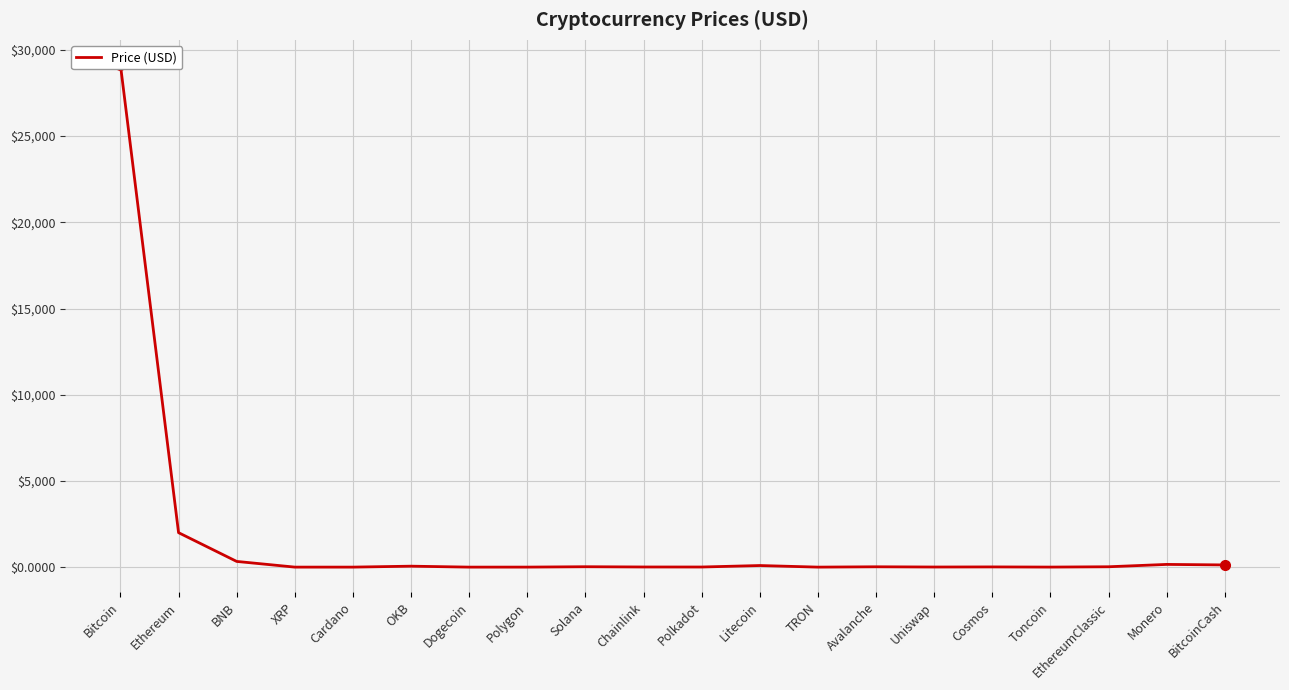

What is the smallest value displayed?

0.1